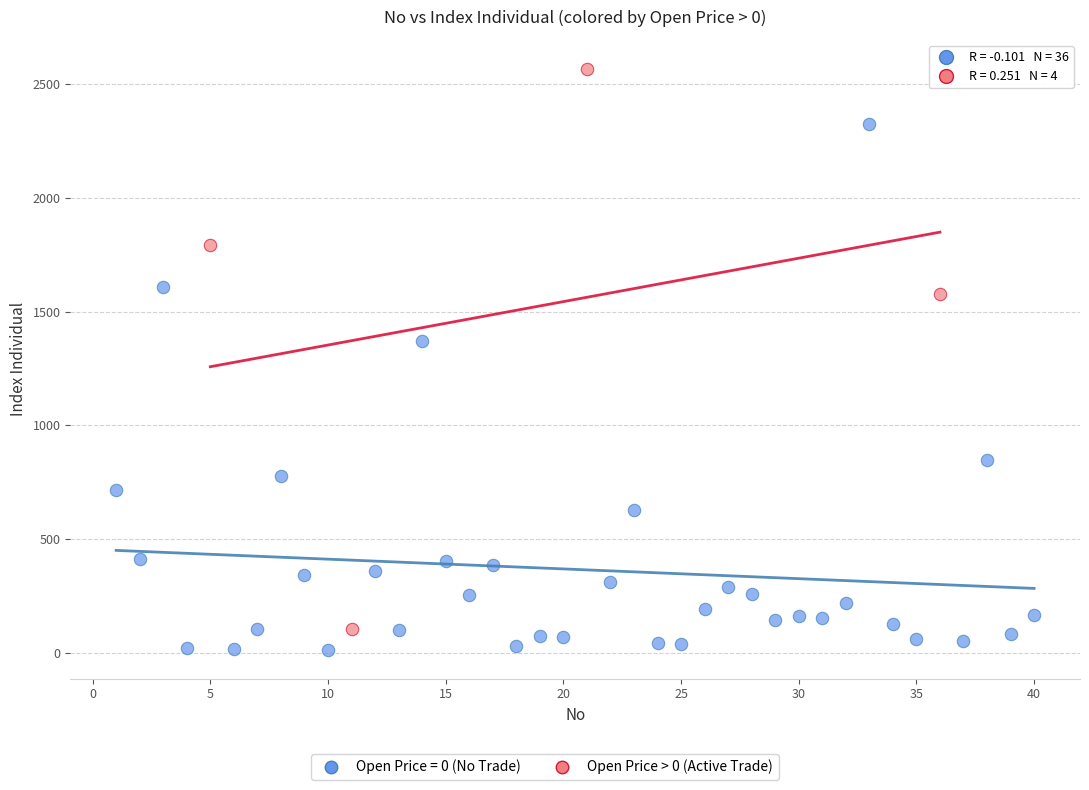

Which series contains the highest Y value?

Open Price > 0 (Active Trade)